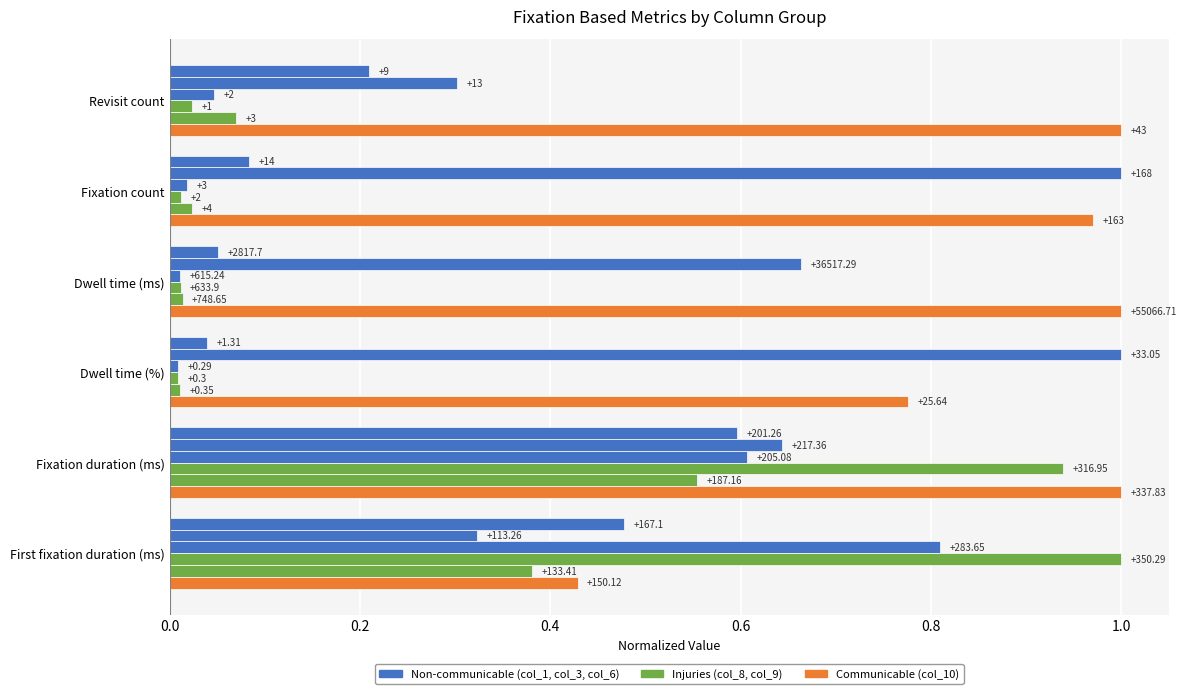

Reading left to right, list all the values displayed in this chart.

col_1: 0.2	0.1	0.1	0.0	0.6	0.5
col_3: 0.3	1.0	0.7	1.0	0.6	0.3
col_6: 0.0	0.0	0.0	0.0	0.6	0.8
col_8: 0.0	0.0	0.0	0.0	0.9	1.0
col_9: 0.1	0.0	0.0	0.0	0.6	0.4
col_10: 1.0	1.0	1.0	0.8	1.0	0.4